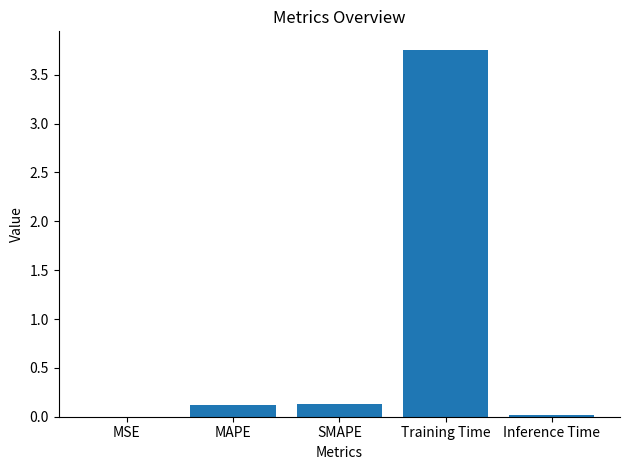

What is the sum of all values?

4.0